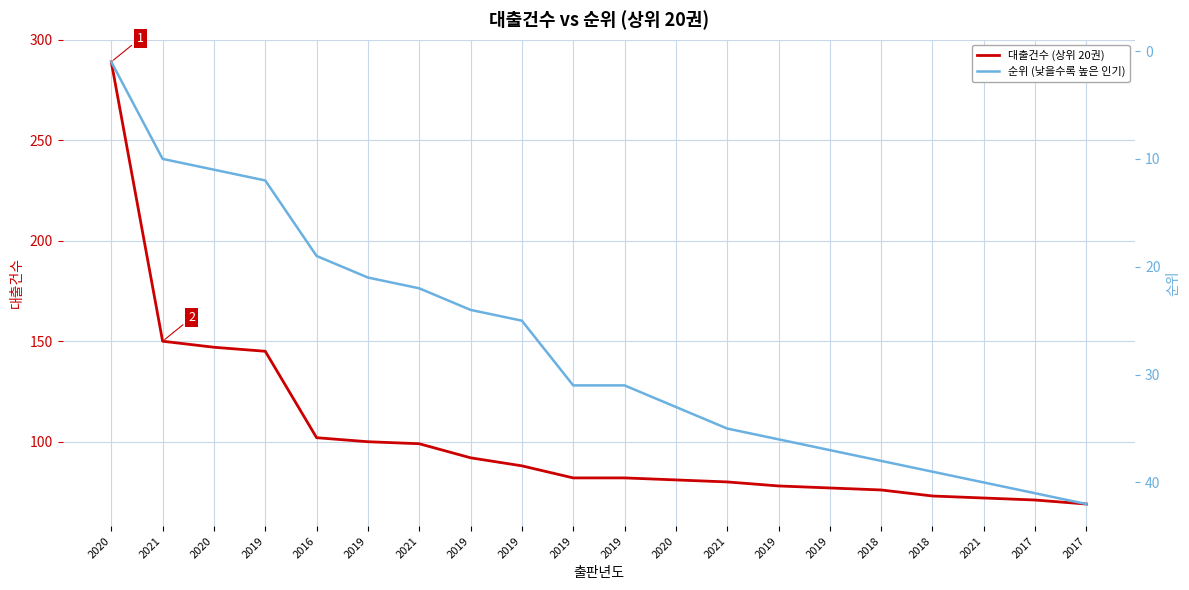

True or false: 순위 (낮을수록 높은 인기) and 대출건수 (상위 20권) cross at least once.

False